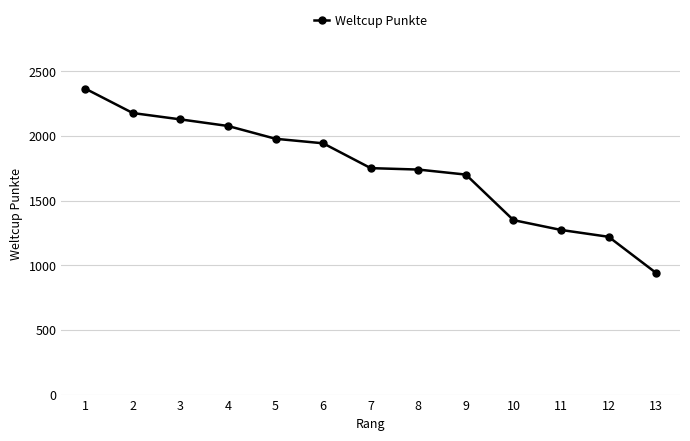

Is it true that the value at 6 is 1943?

True